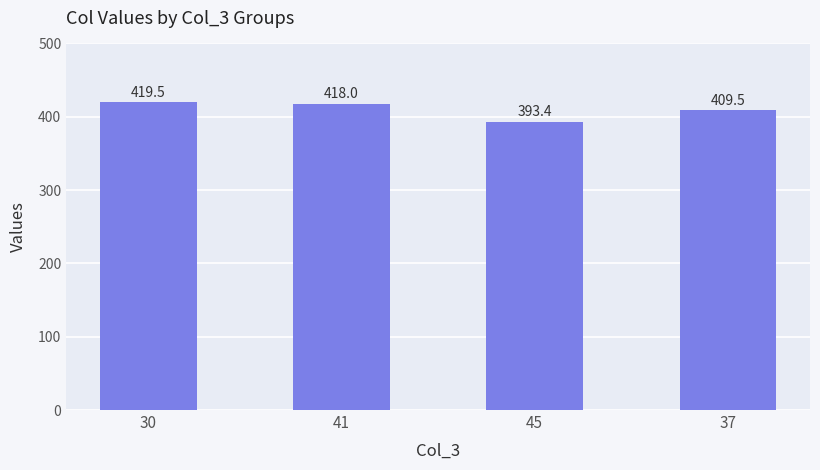

At which label does the data first exceed 418?

30